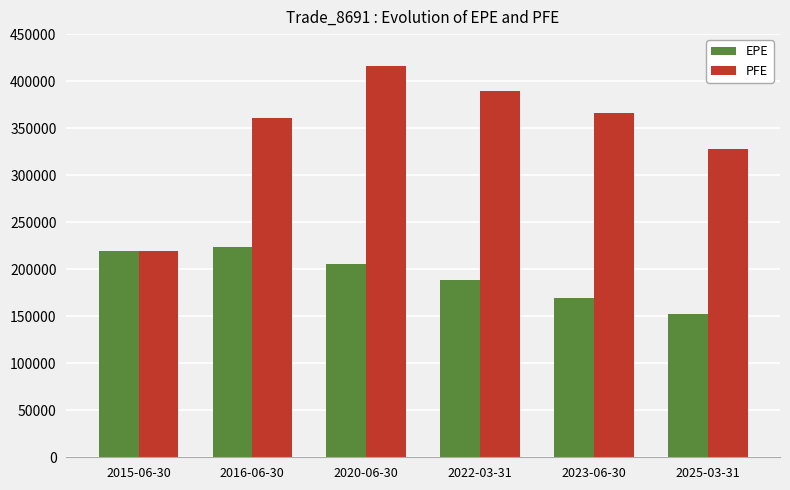

The EPE series shows 45380 at 2020-06-30. True or false?

False